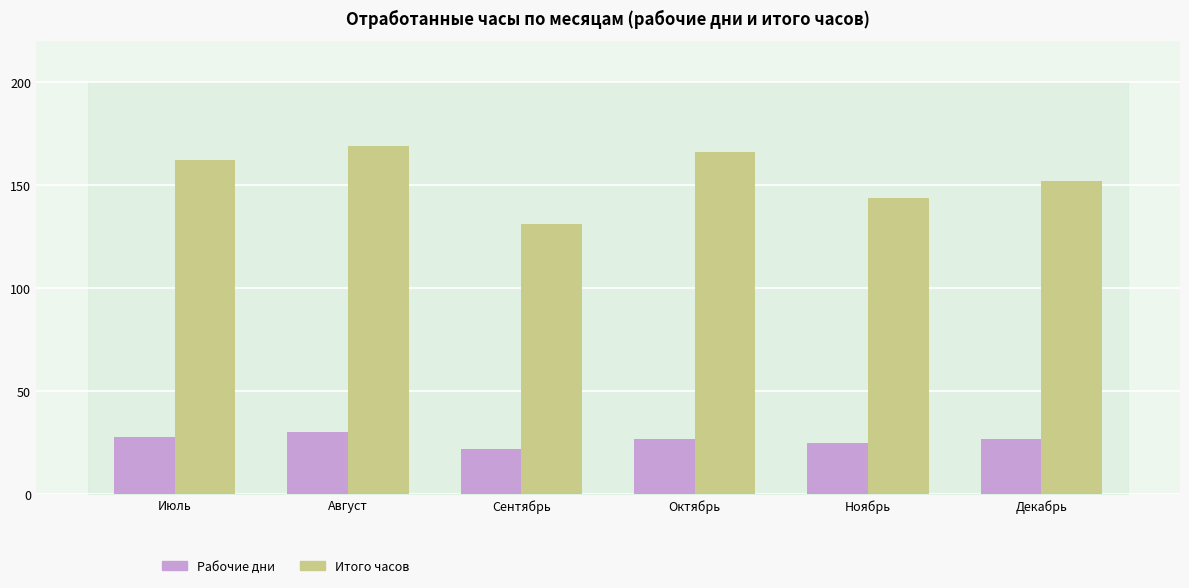

Reading left to right, what are all the values shown in this chart?

Рабочие дни: 28	30	22	27	25	27
Итого часов: 162	169	131	166	144	152